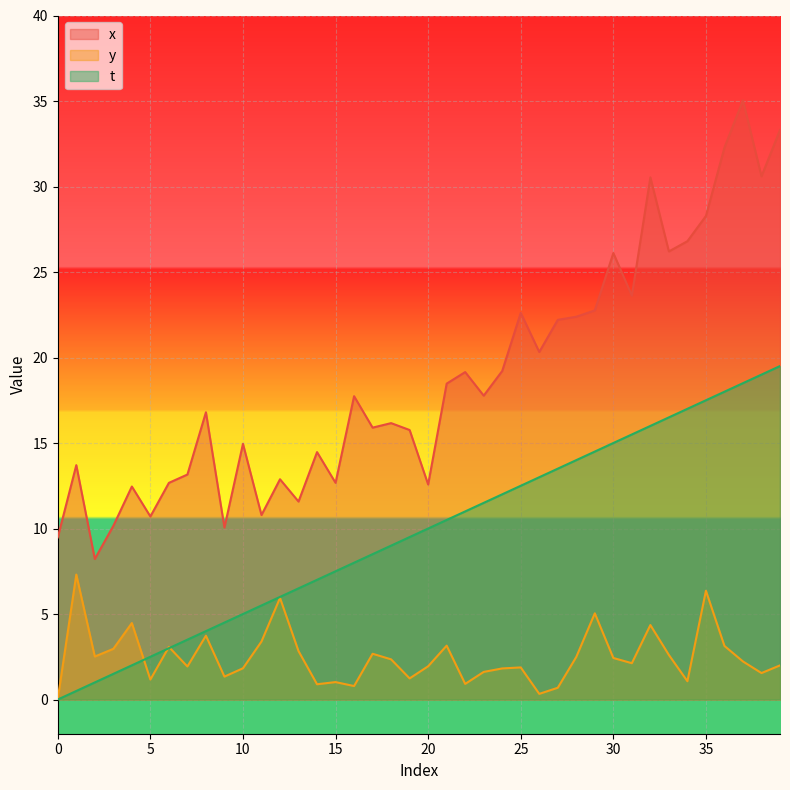

What is the average value of the t series?

9.8